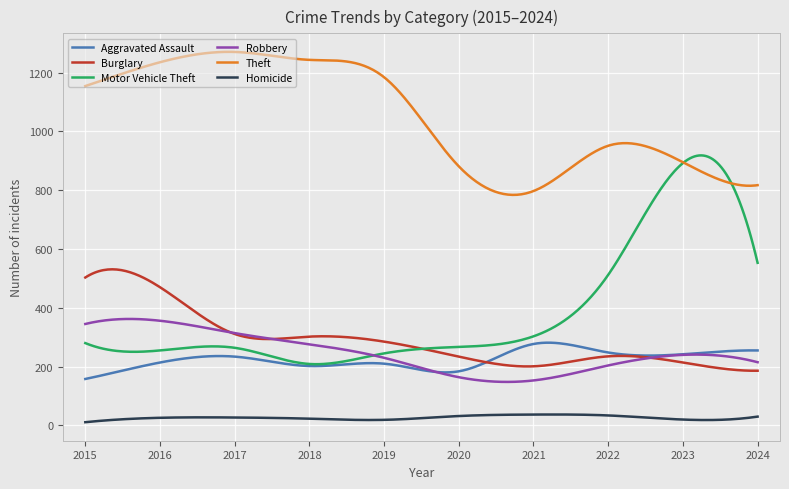

Rank the series by their maximum value, from highest to lowest.

Theft, Motor Vehicle Theft, Burglary, Robbery, Aggravated Assault, Homicide